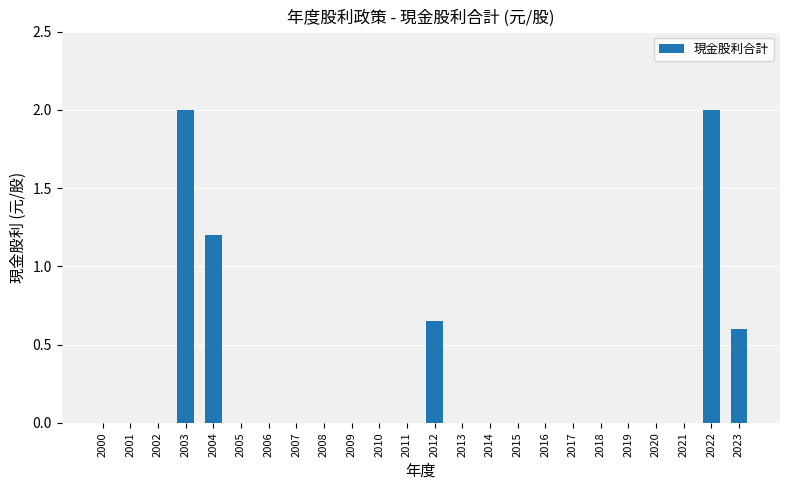

How many series are shown in this chart?

1